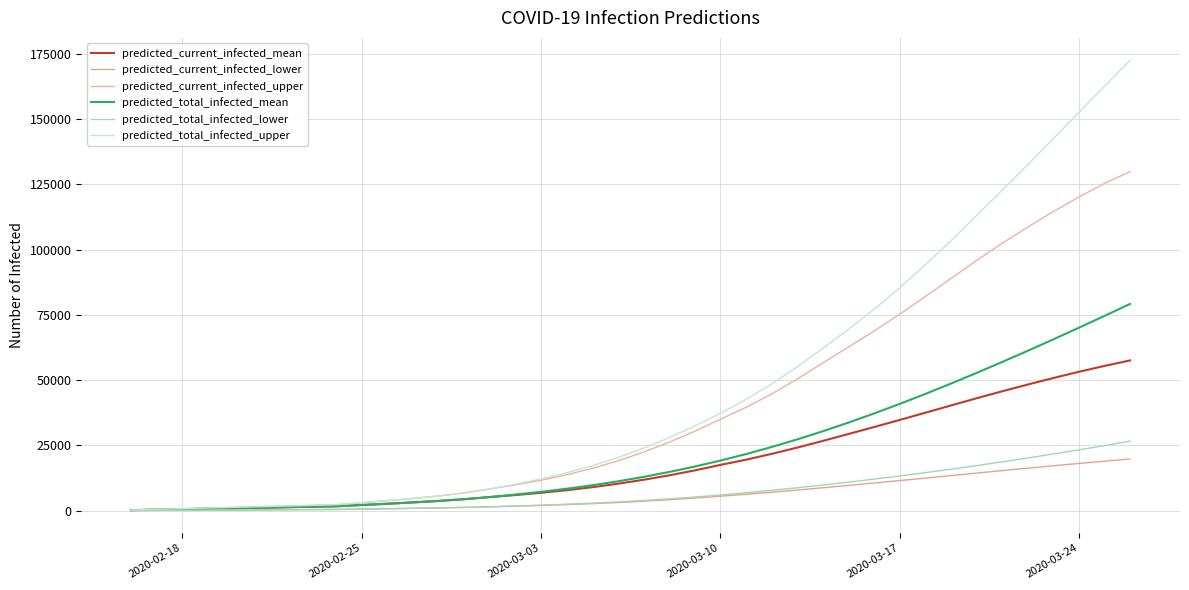

Does the chart have visible grid lines?

Yes